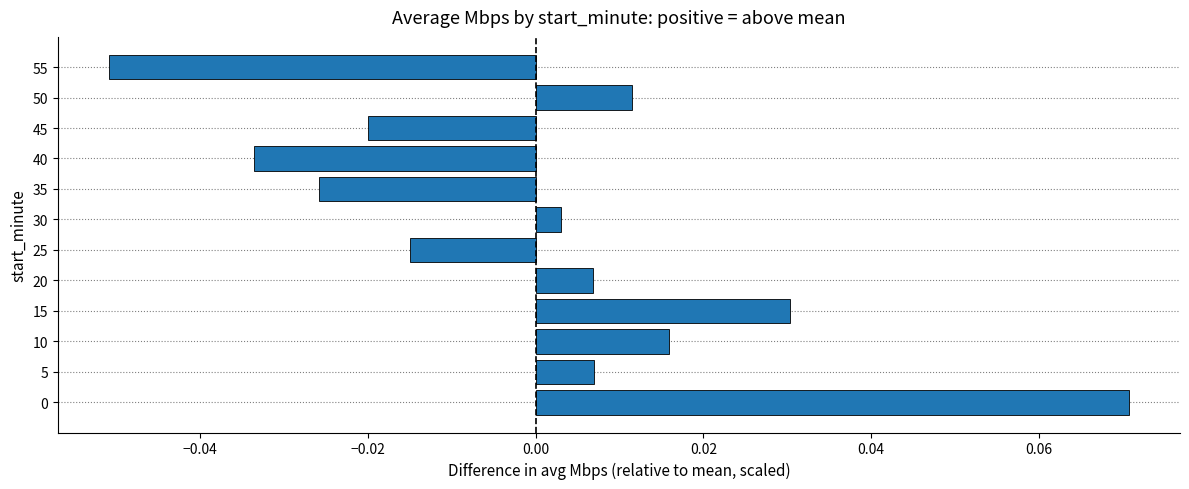

Between 15 and 25, which is larger?

15